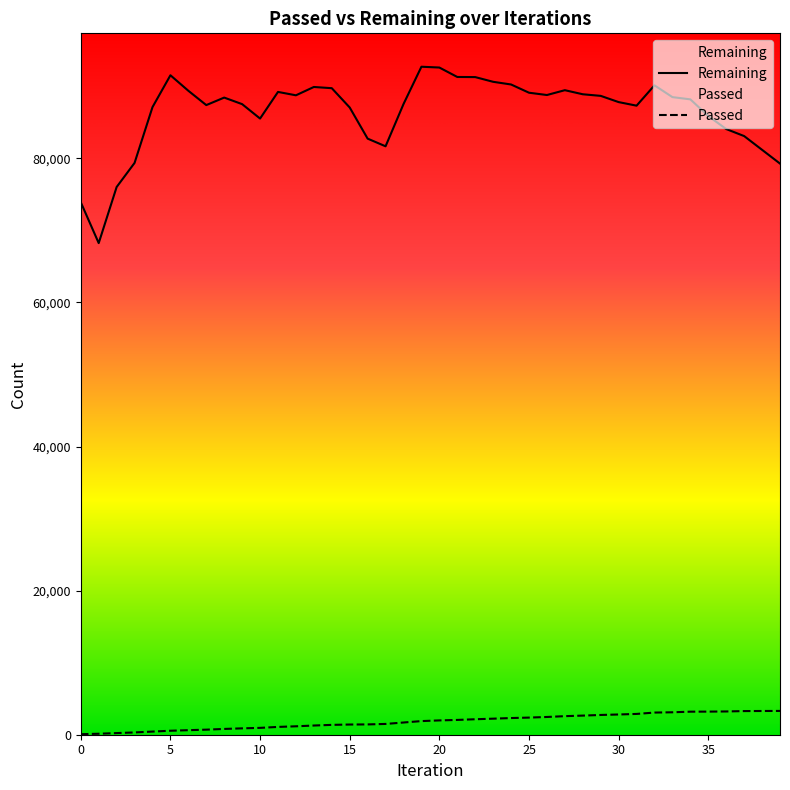

What are all the series names shown in the legend?

Passed, Remaining